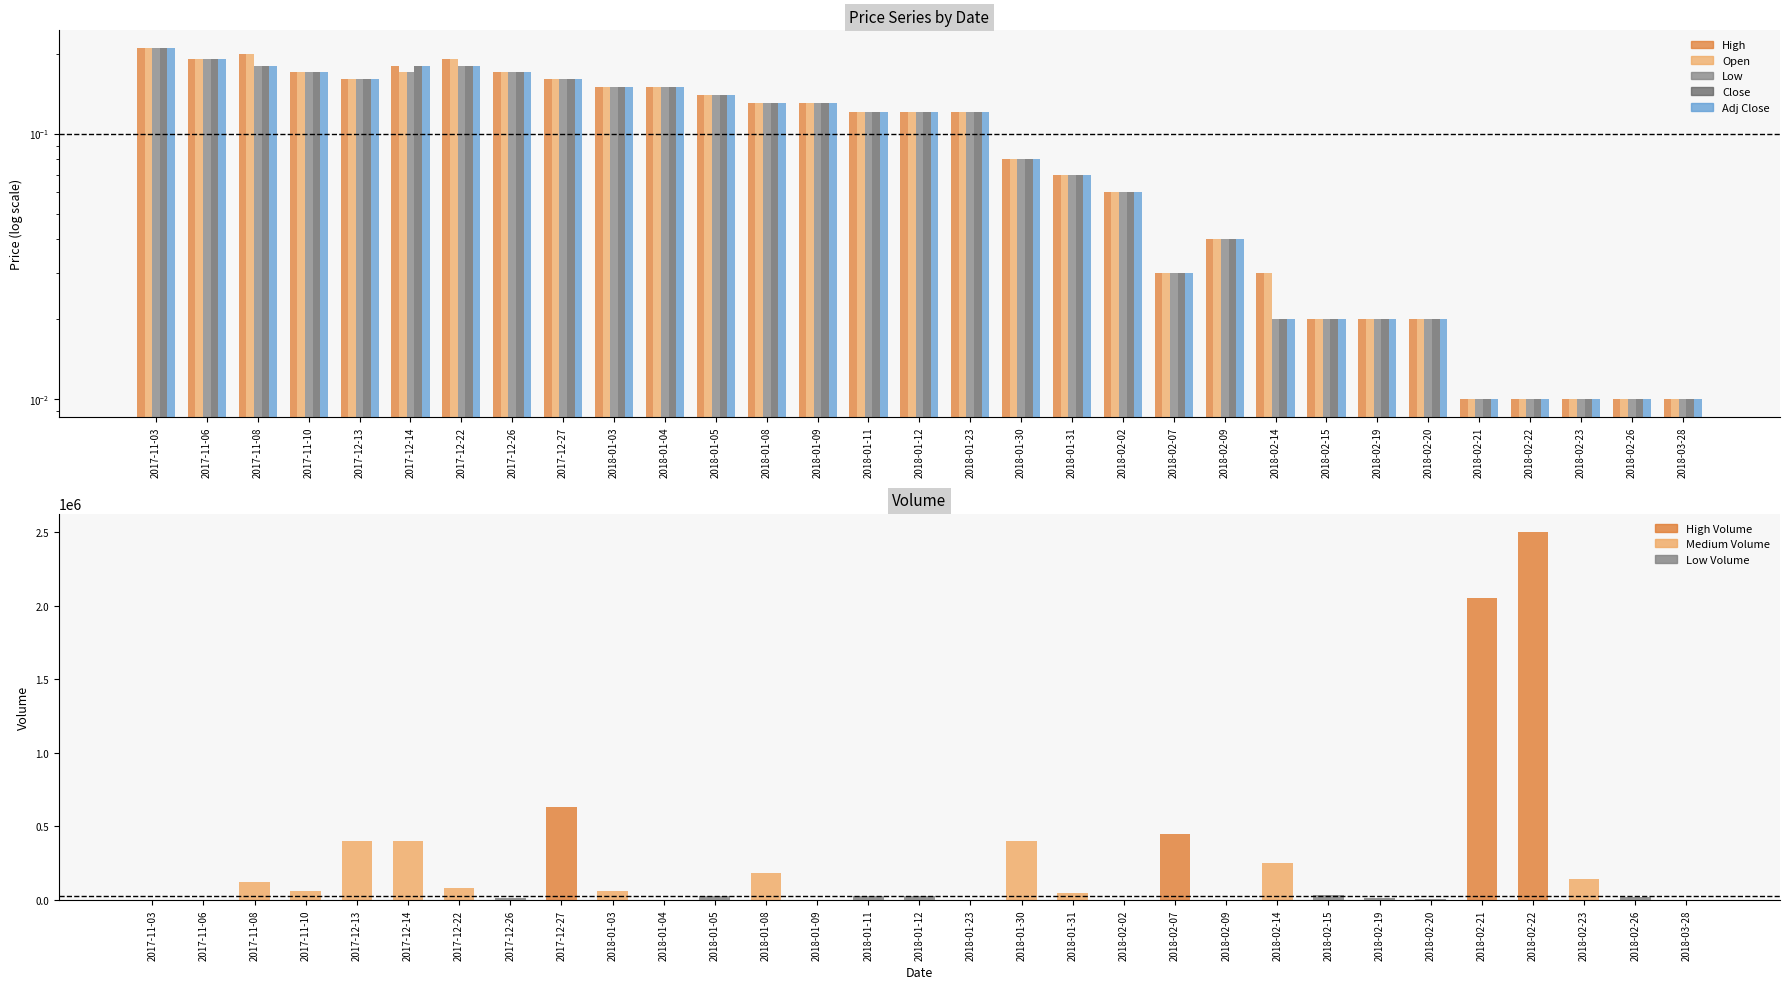

How many groups of bars are there?

31